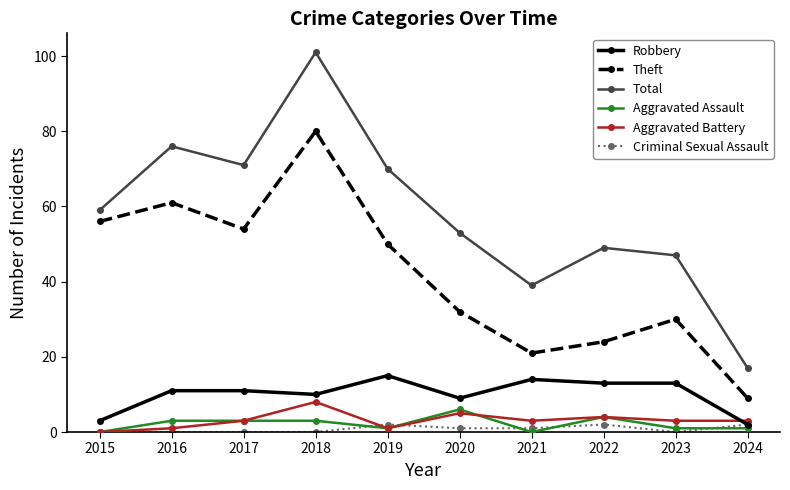

True or false: Aggravated Assault and Robbery intersect in this chart.

False